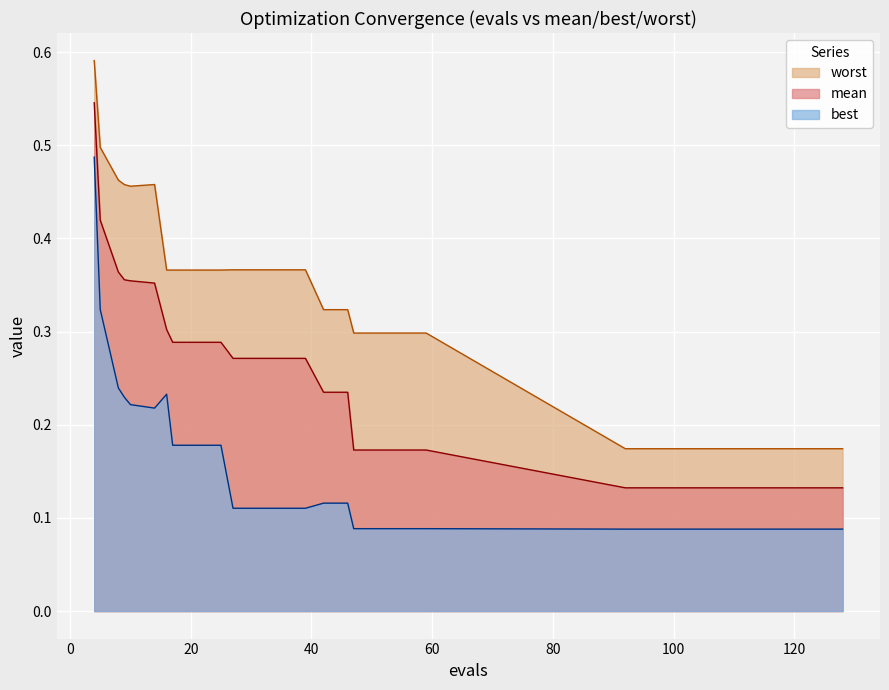

True or false: mean has a value of 0.2 at 46.

True